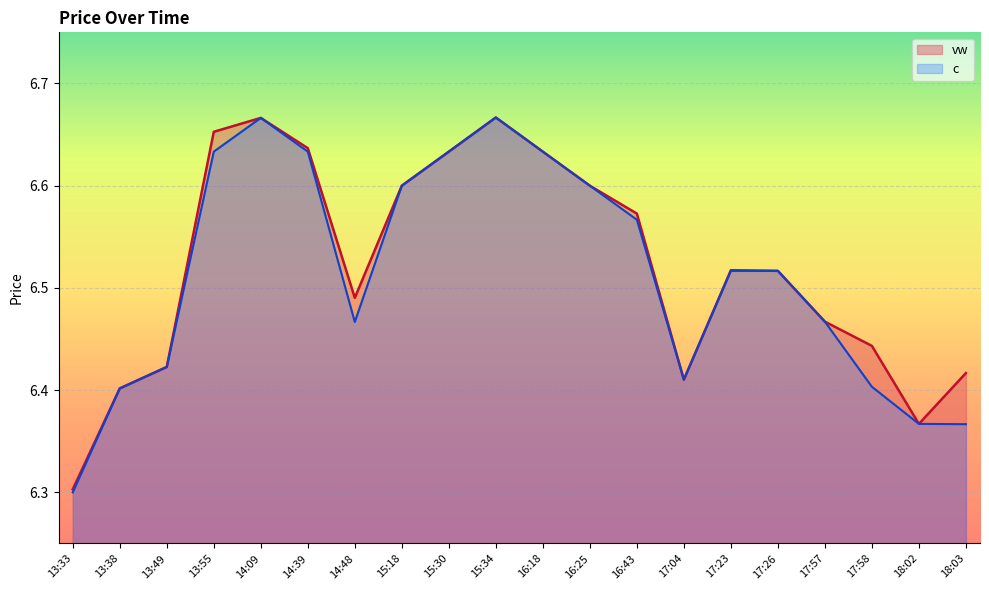

What is the smallest value displayed?

6.3